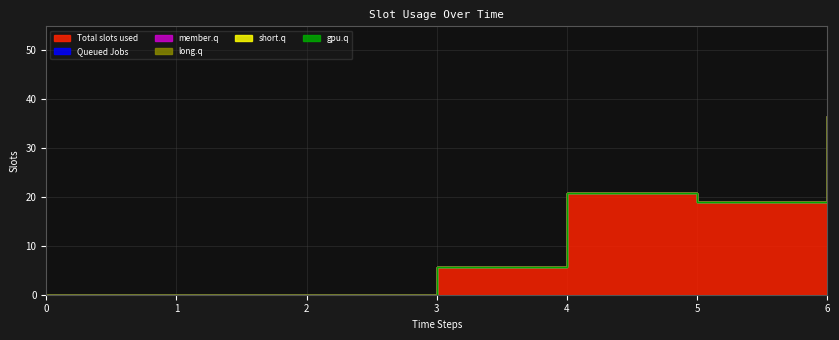

Which has a higher value, 6 or 4?

6